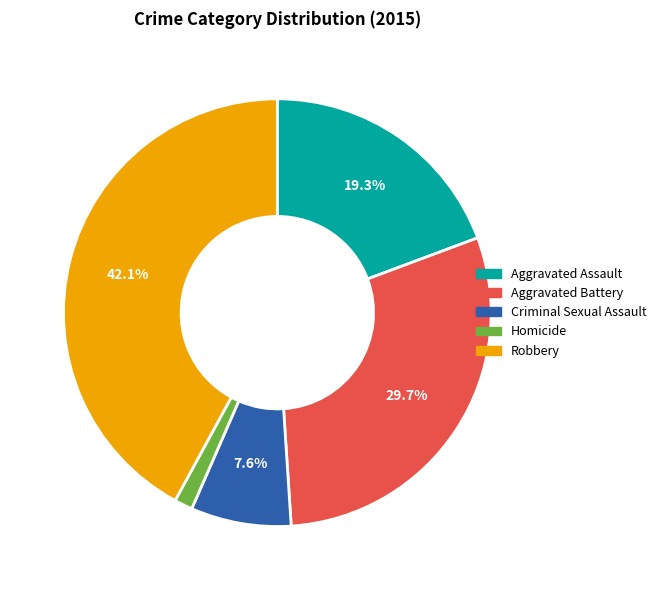

How many slices are in this pie chart?

5